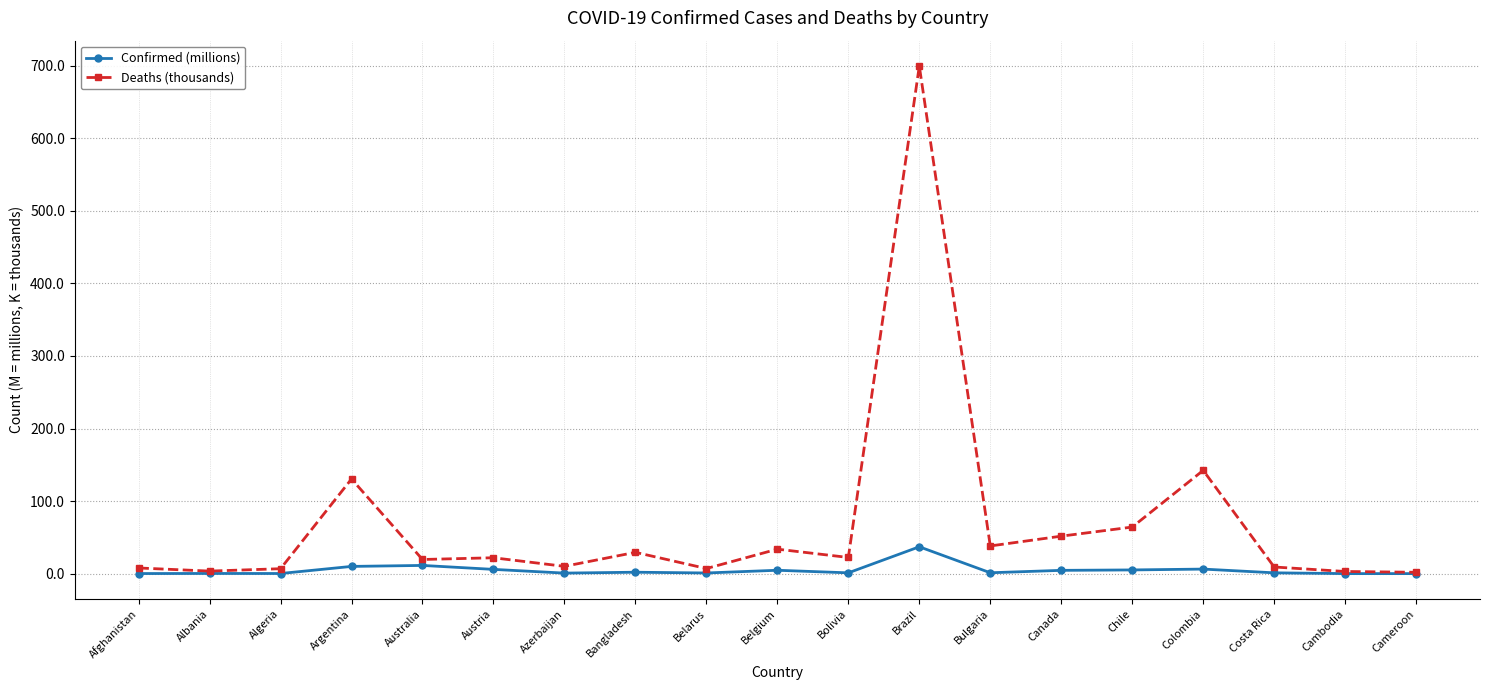

Rank the series by their maximum value, from highest to lowest.

Deaths (thousands), Confirmed (millions)